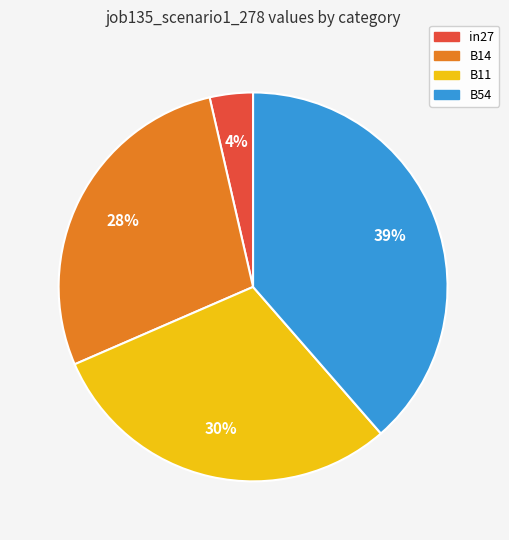

Does any single category account for the majority?

No